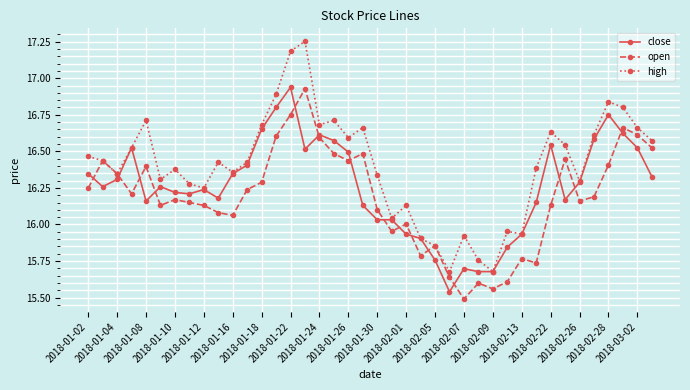

What is the difference between the maximum and minimum values in the open series?

1.4